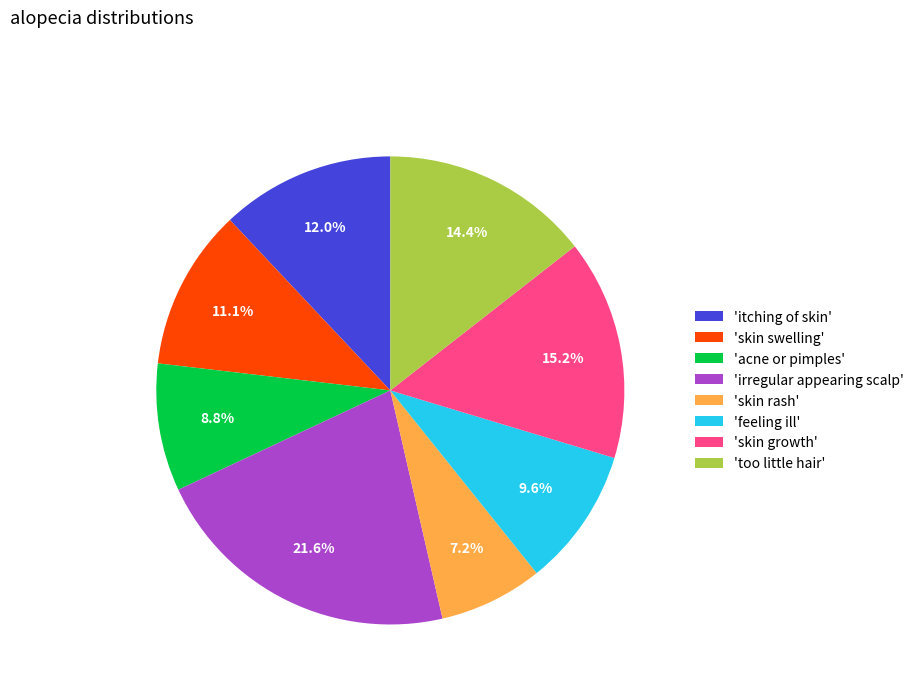

Count the number of slices in the pie.

8